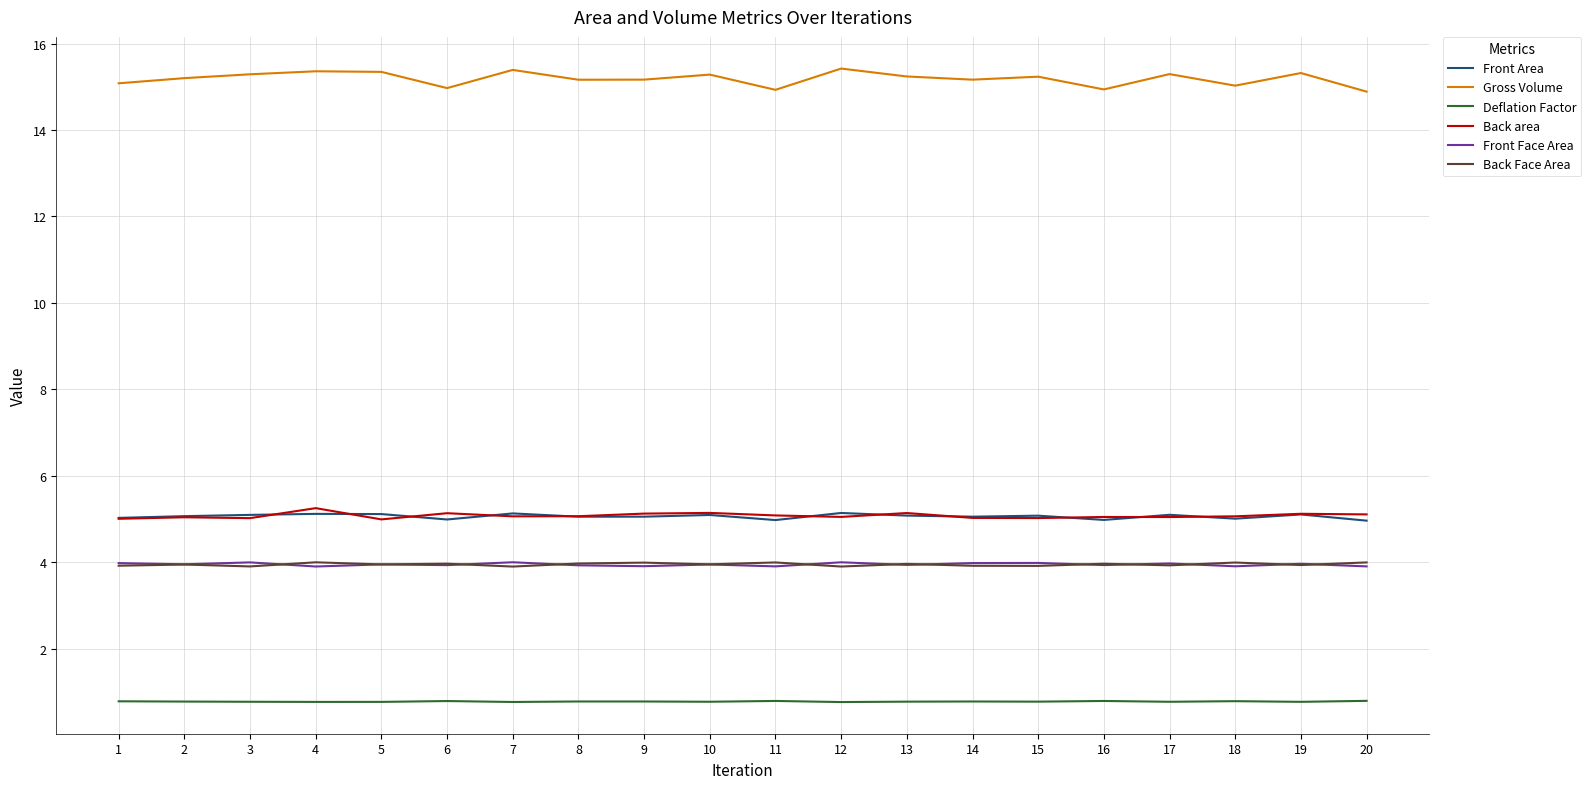

What is the minimum value shown in the chart?

0.8